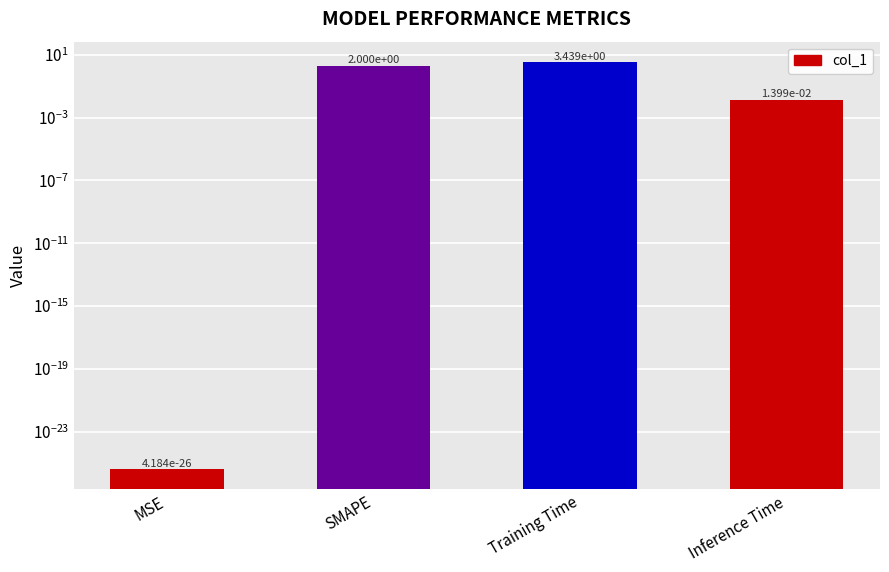

What is the change in value from SMAPE to Training Time?

+1.4